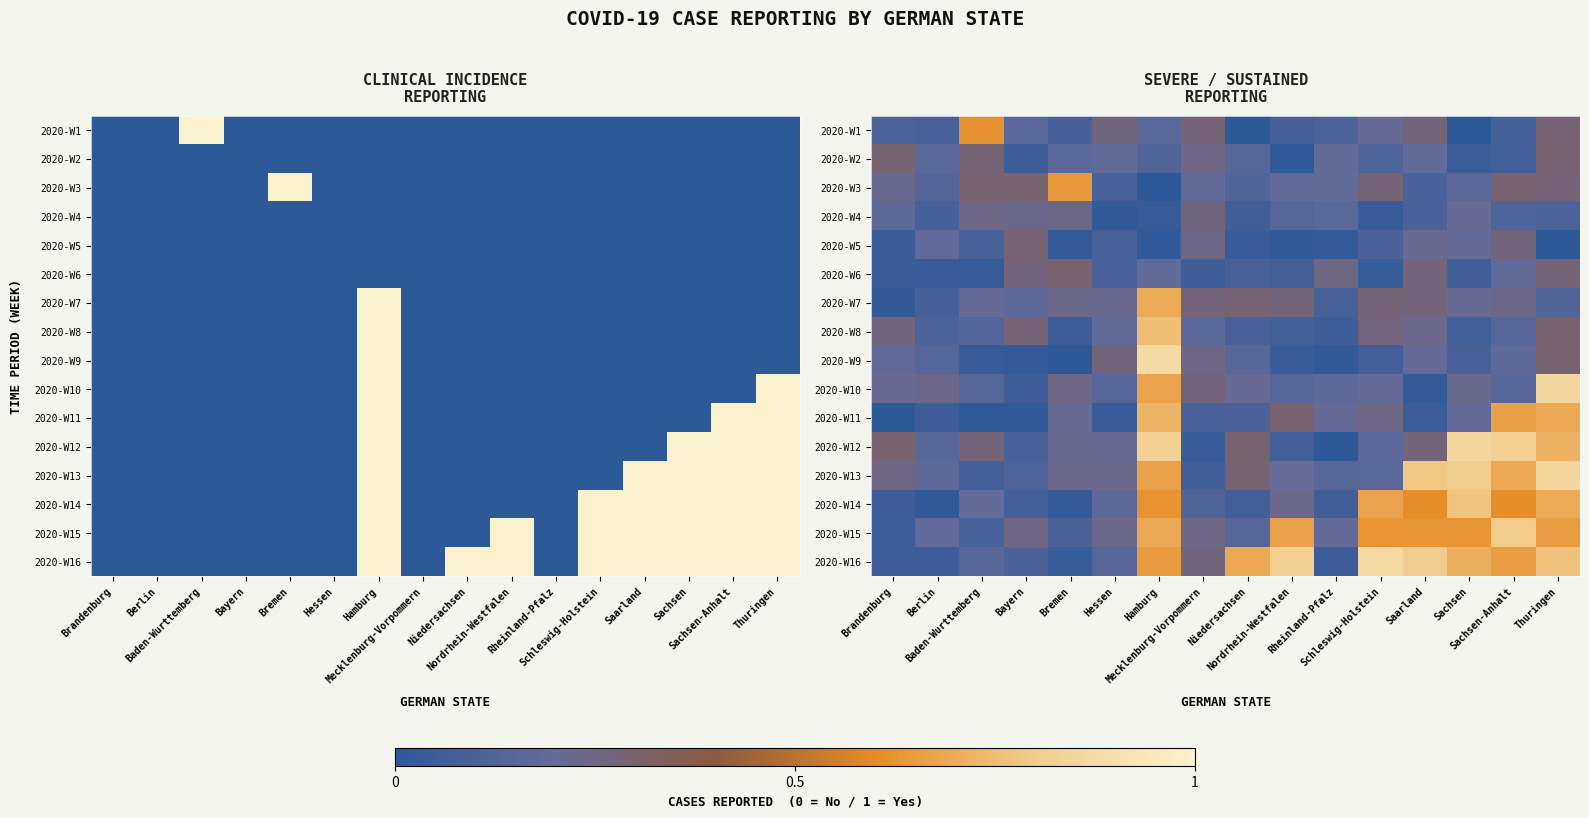

What is the difference between the 2020-W7 values at Sachsen and Hamburg?

0.5